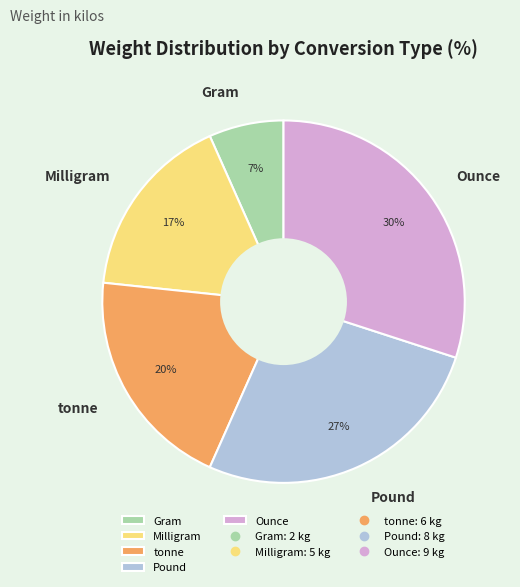

What is the largest slice in the pie chart?

Ounce